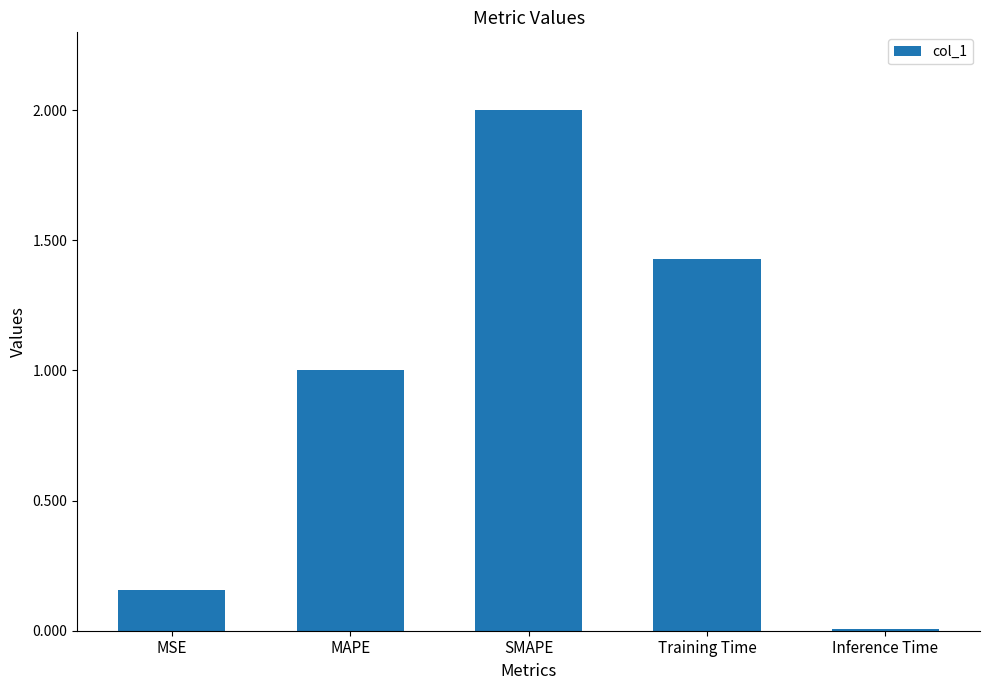

Is it true that the value at SMAPE is 3.1?

False